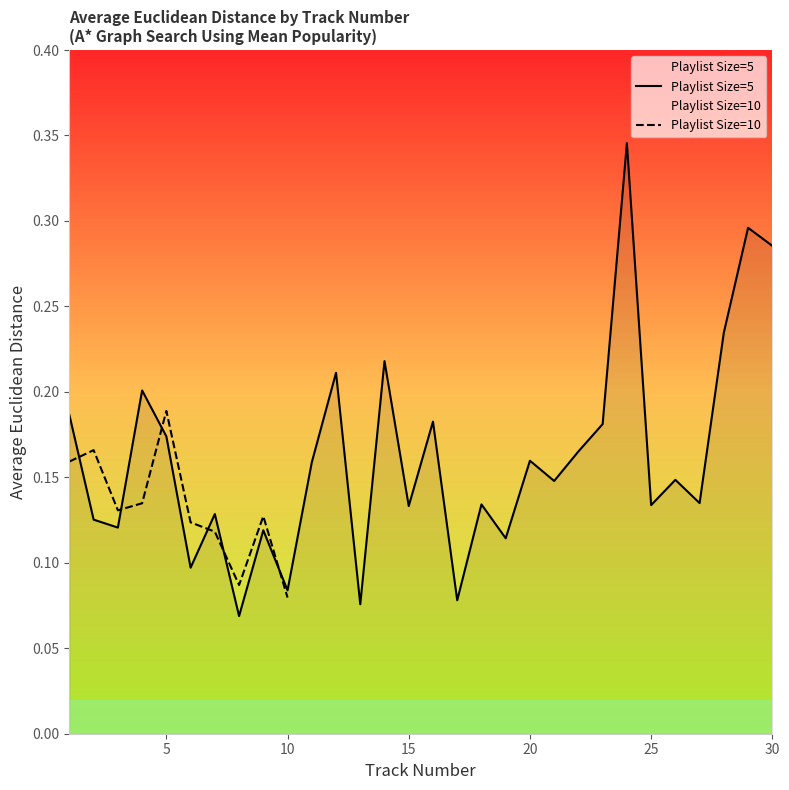

What is the change in value from 13 to 14?

+0.1